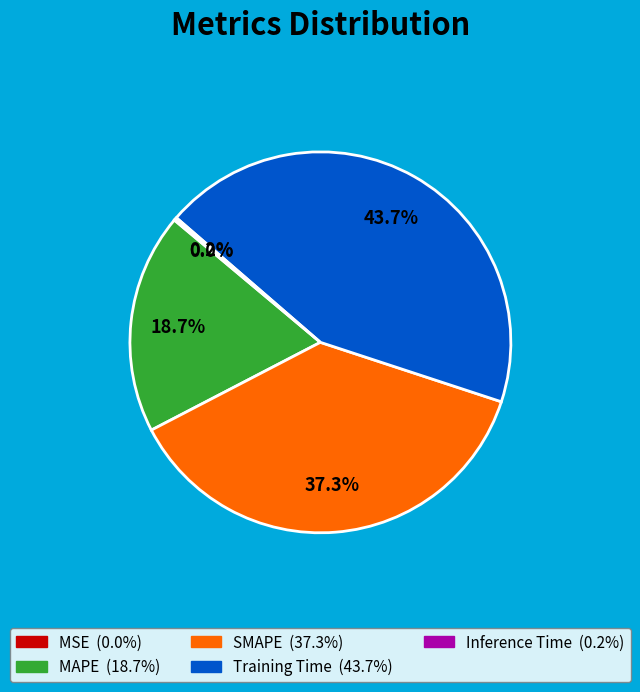

What is the largest slice in the pie chart?

Training Time